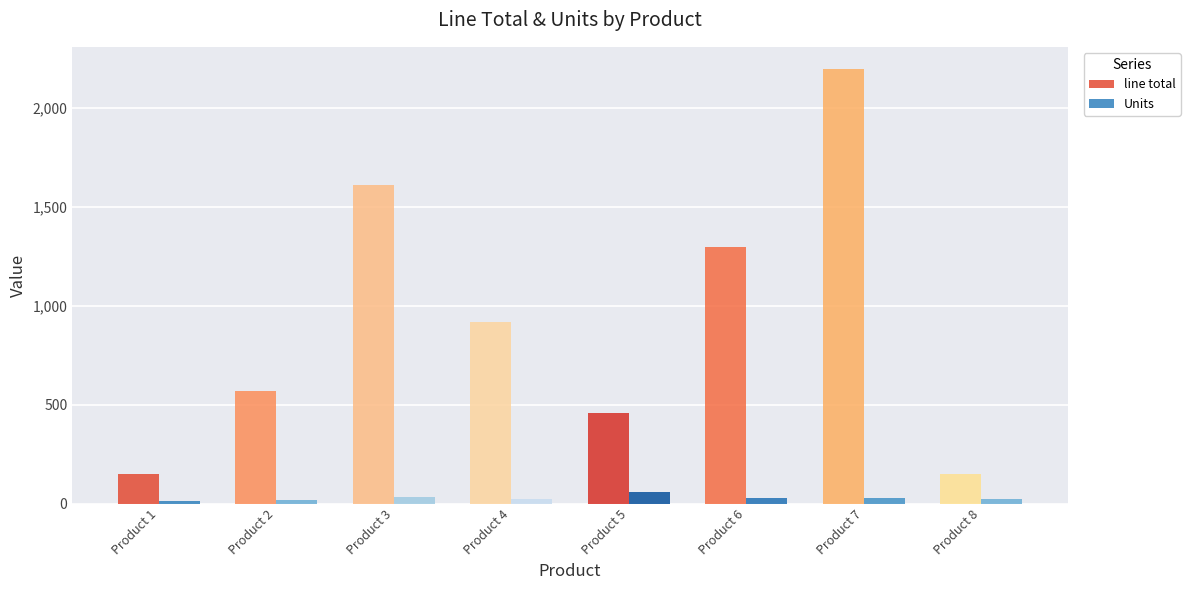

What is the difference between the maximum and second lowest values in the line total series?

2050